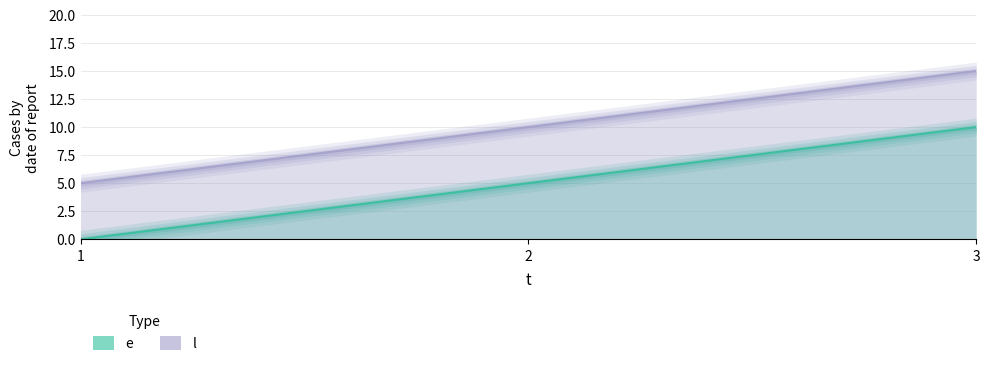

Reading right to left, transcribe all the data shown in this chart.

e: 10	5	0
l: 15	10	5